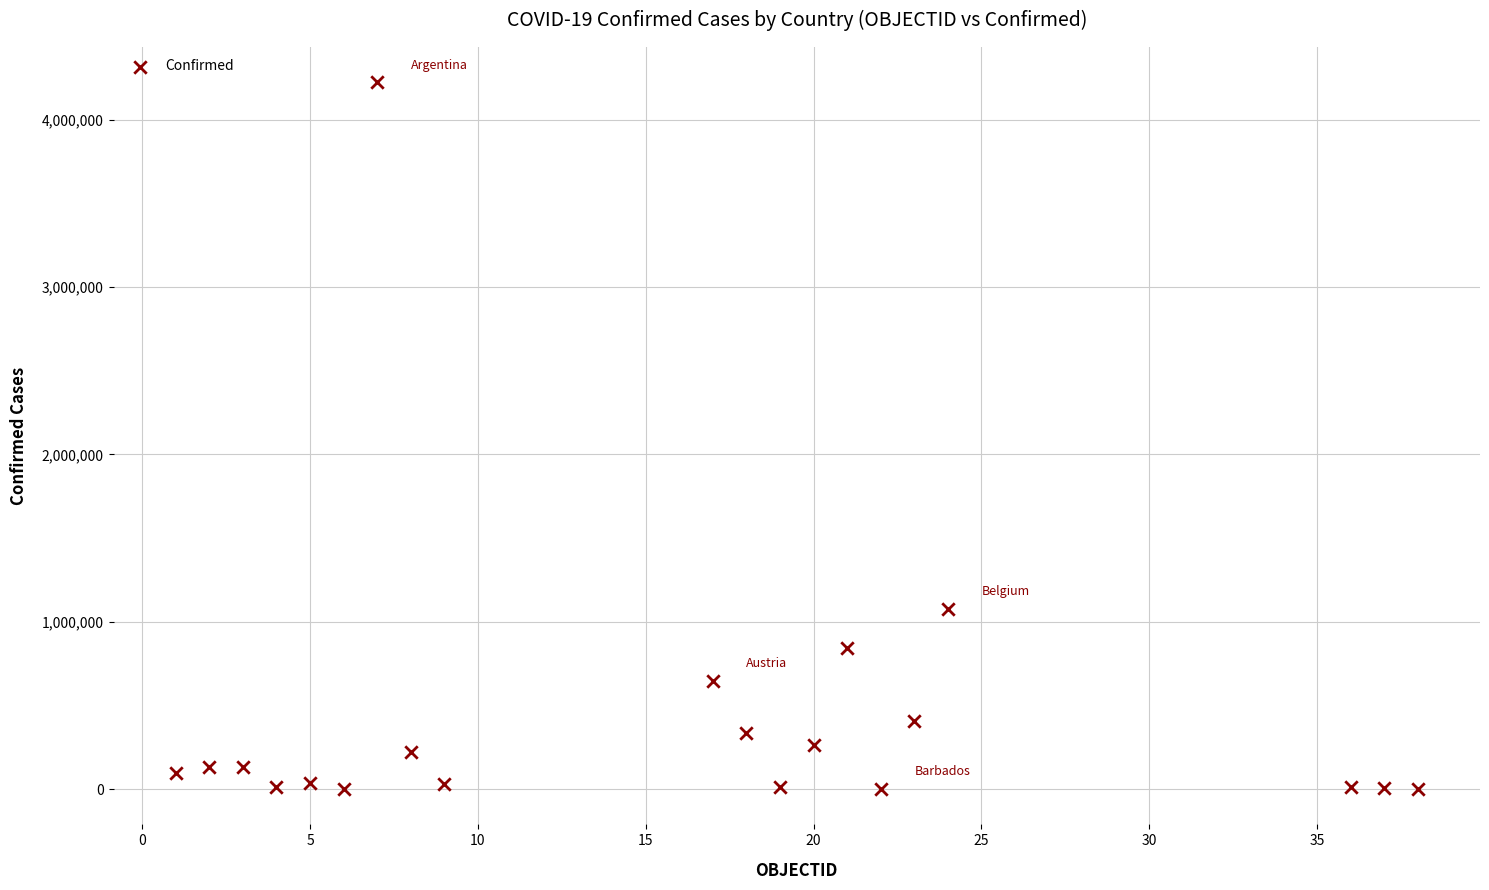

What is the range of X values (max minus min)?

37